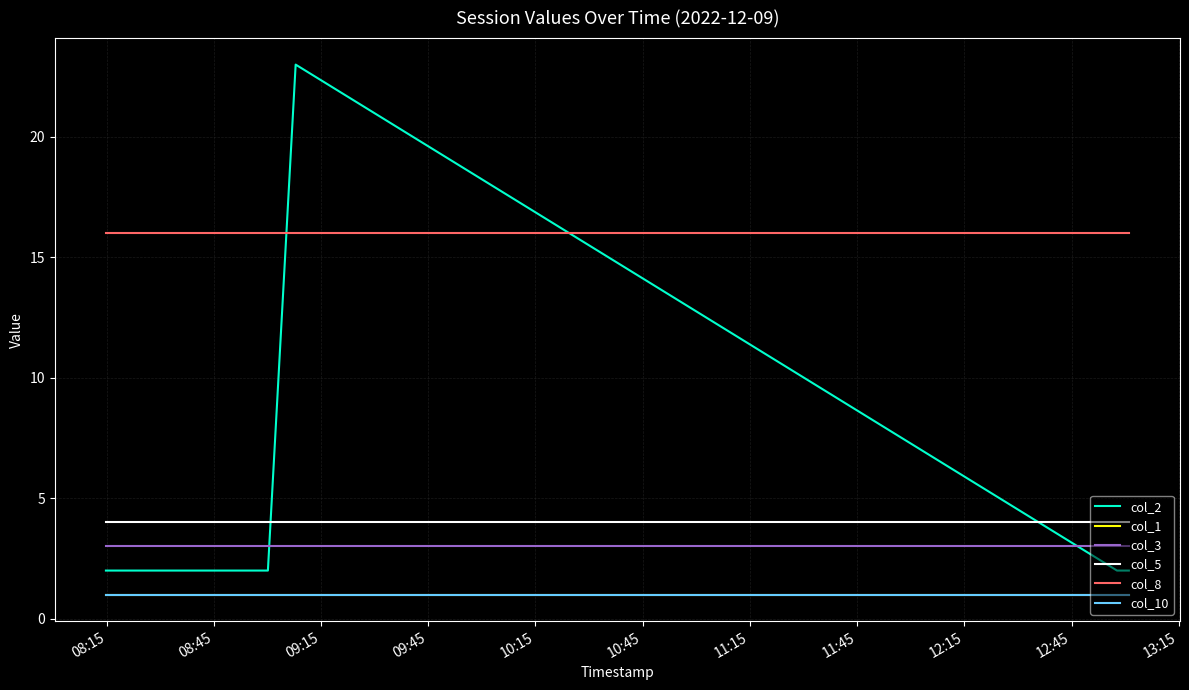

List the series in order of their peak value, lowest first.

col_1, col_10, col_3, col_5, col_8, col_2